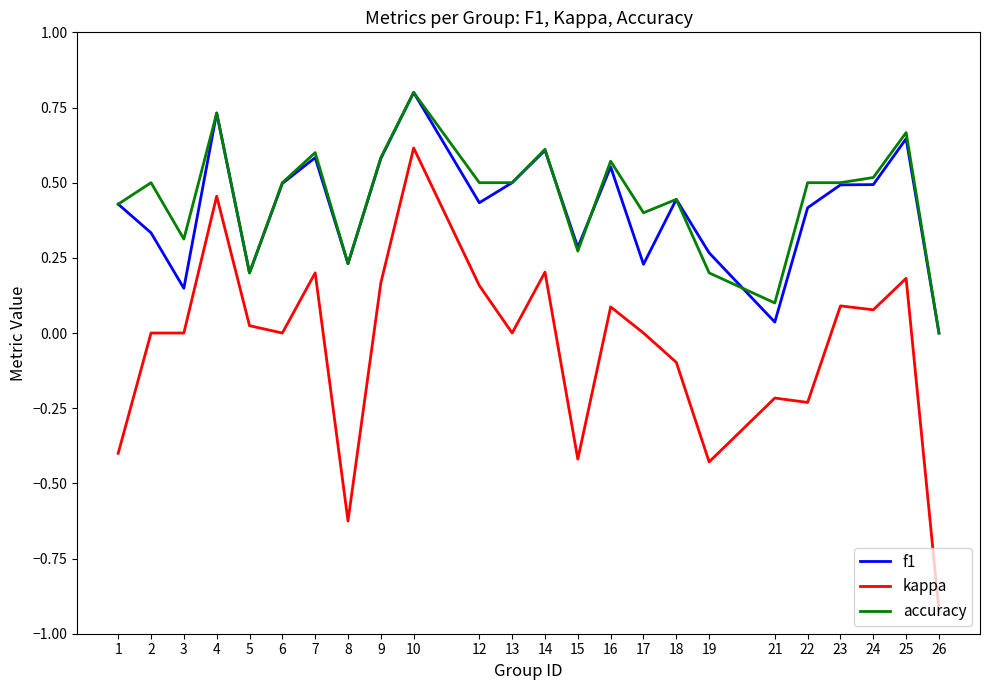

What is the total value across all series at 9?

1.3